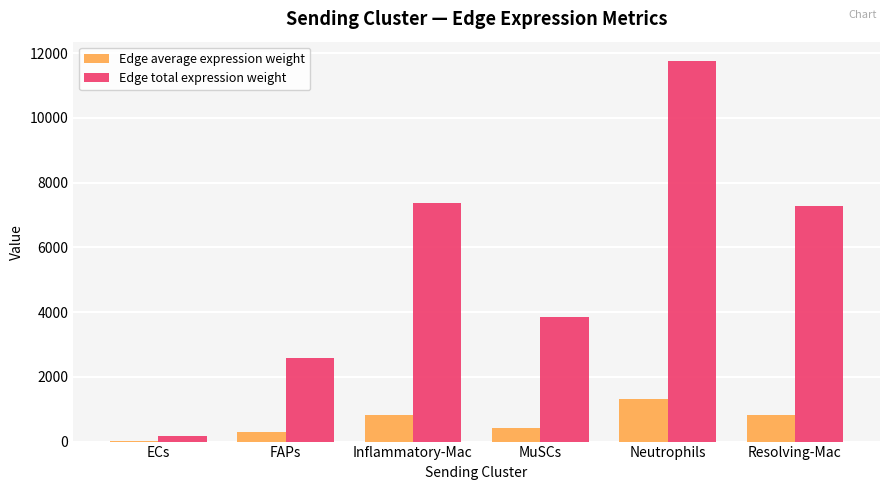

Count the number of data series in this chart.

2